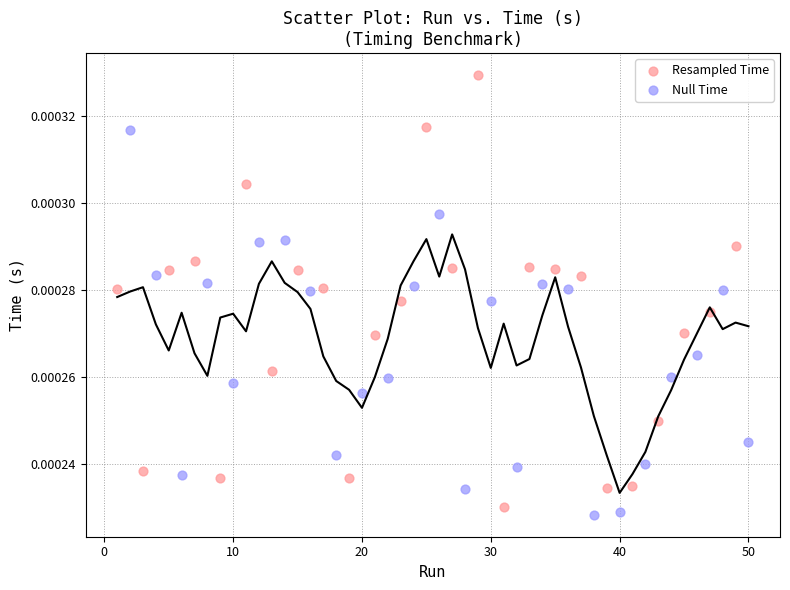

Which series contains the highest Y value?

Resampled Time